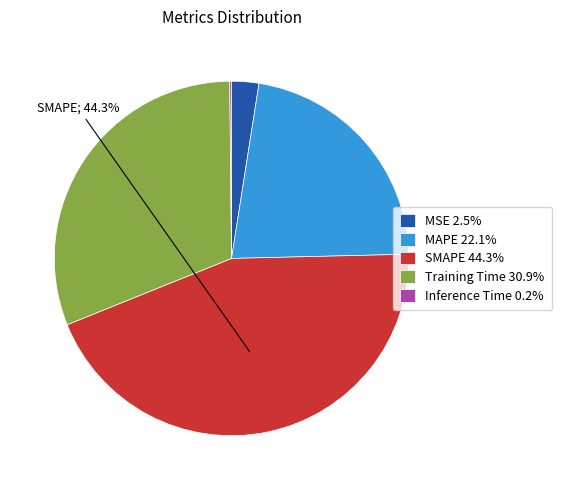

Which slice is the largest?

SMAPE